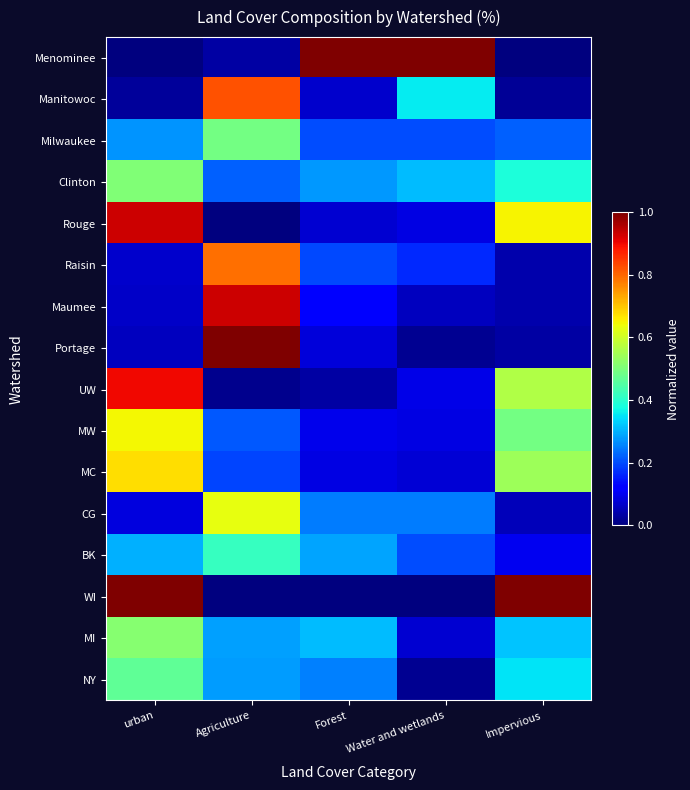

What is the spread (max minus min) of values at Impervious?

1.0